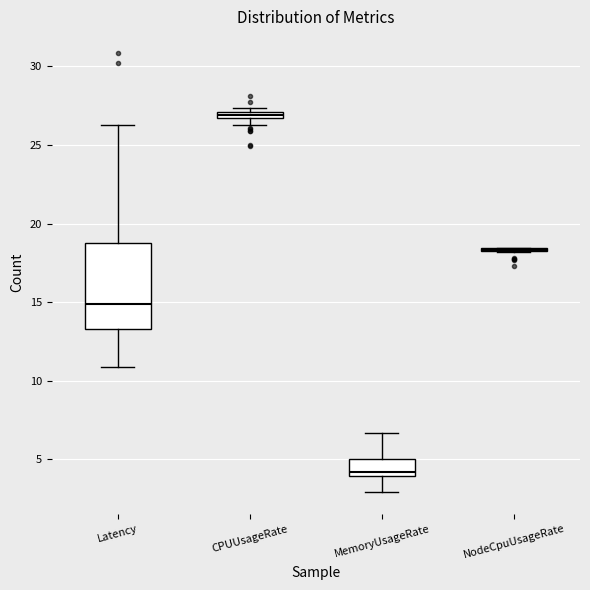

Comparing the boxes themselves (not the whiskers), which one is the tallest?

Latency